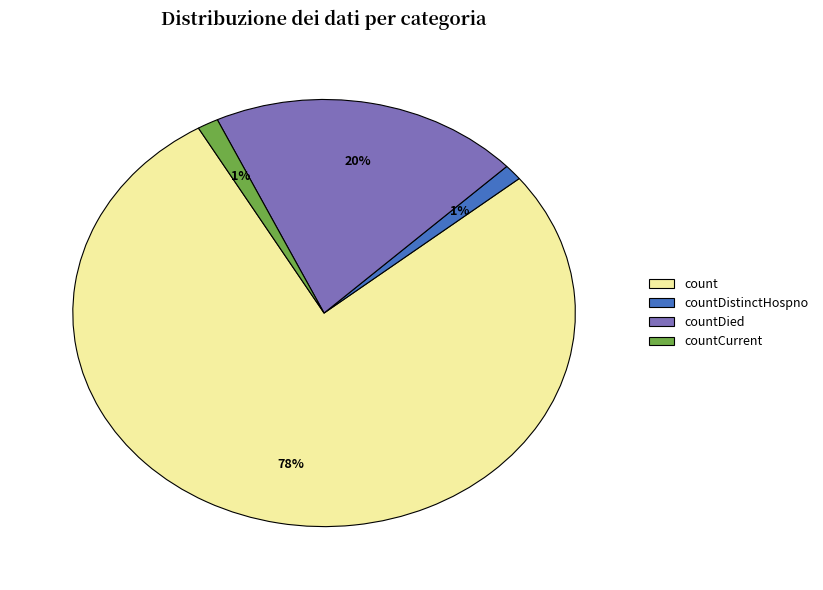

What percentage is the count slice, to the nearest percent?

78%